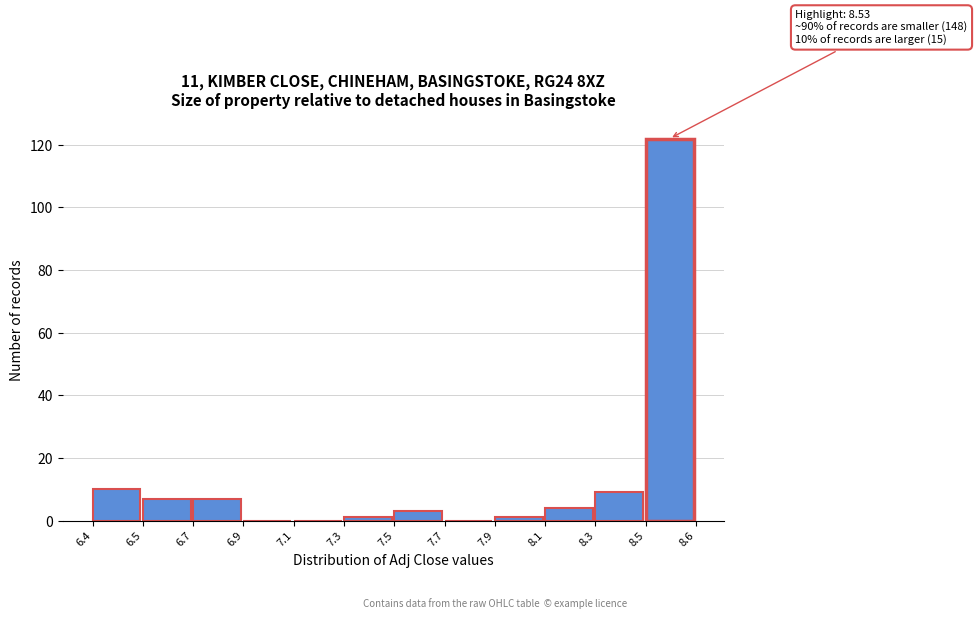

Reading right to left, transcribe all the data shown in this chart.

8.5=122	8.3=9	8.1=4	7.9=1	7.7=0	7.5=3	7.3=1	7.1=0	6.9=0	6.7=7	6.5=7	6.4=10